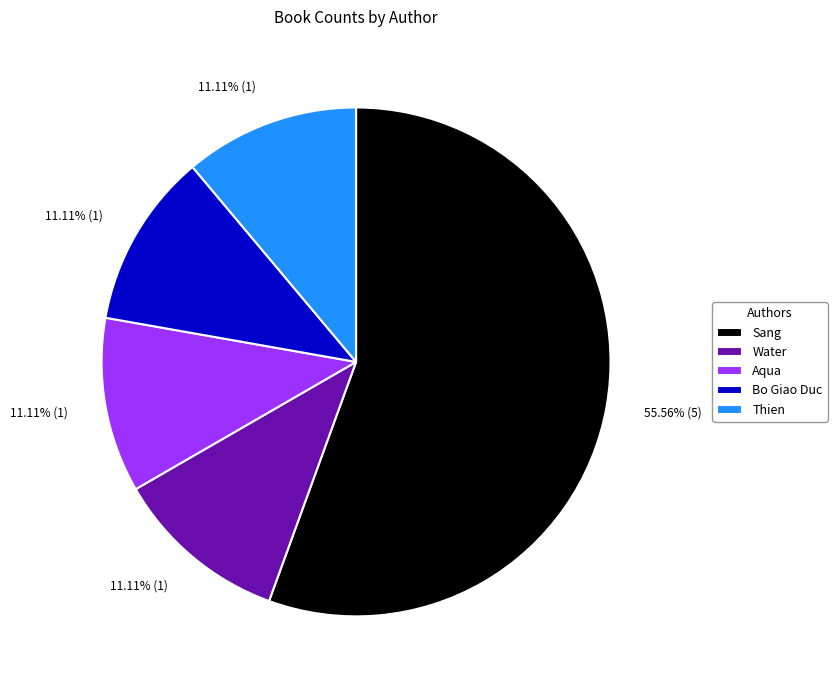

To the nearest percent, what is the difference between the largest and smallest slice percentages?

44%